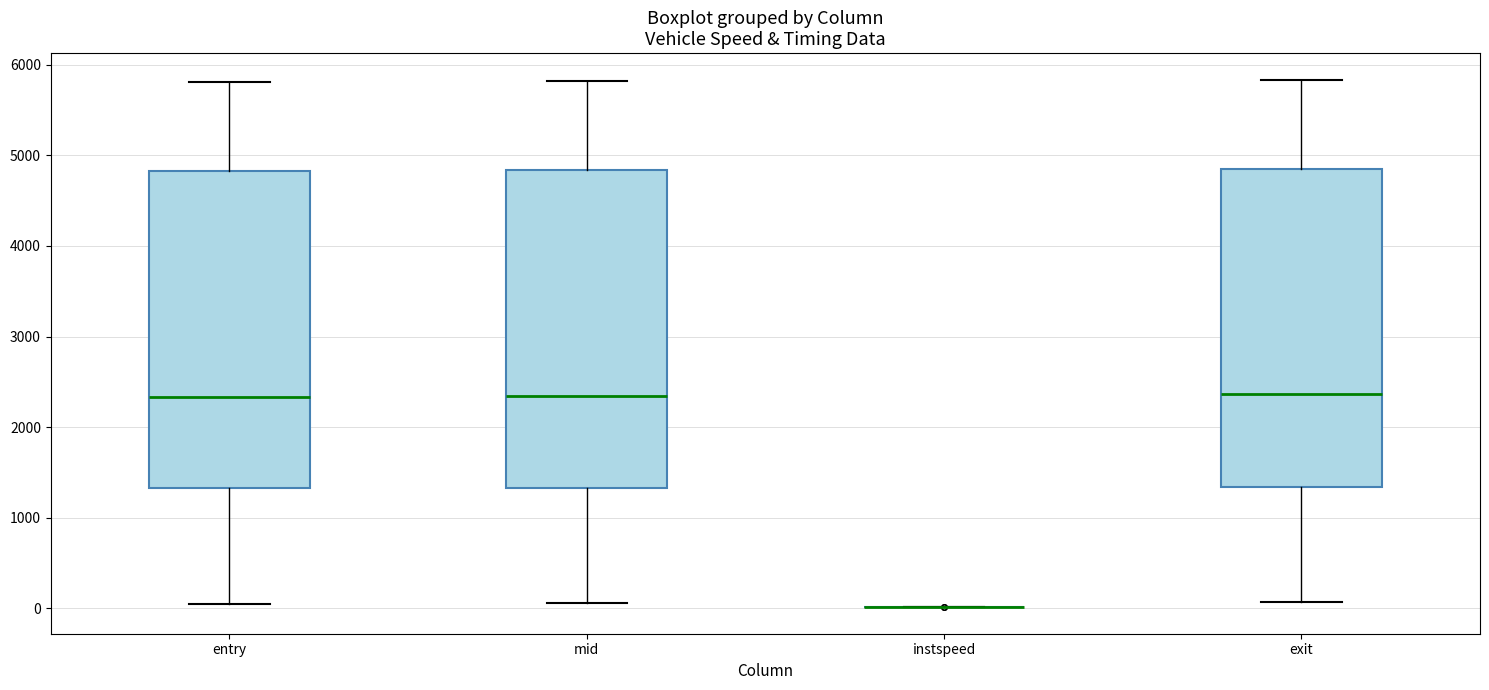

Where does the upper whisker of the box for exit end on the y-axis? The values are not printed on the chart, so give them approximately, as read against the axis.

5800